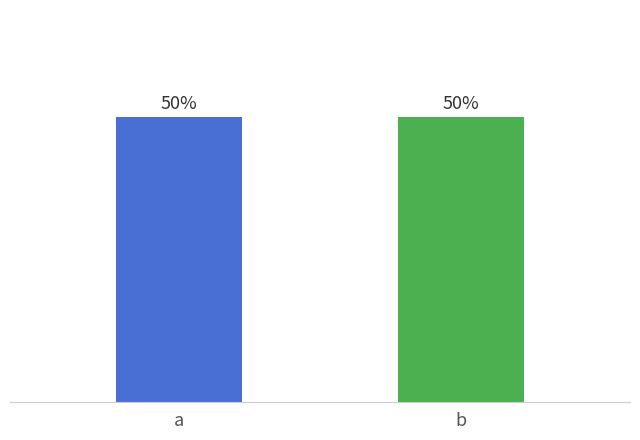

Are the bars horizontal?

No